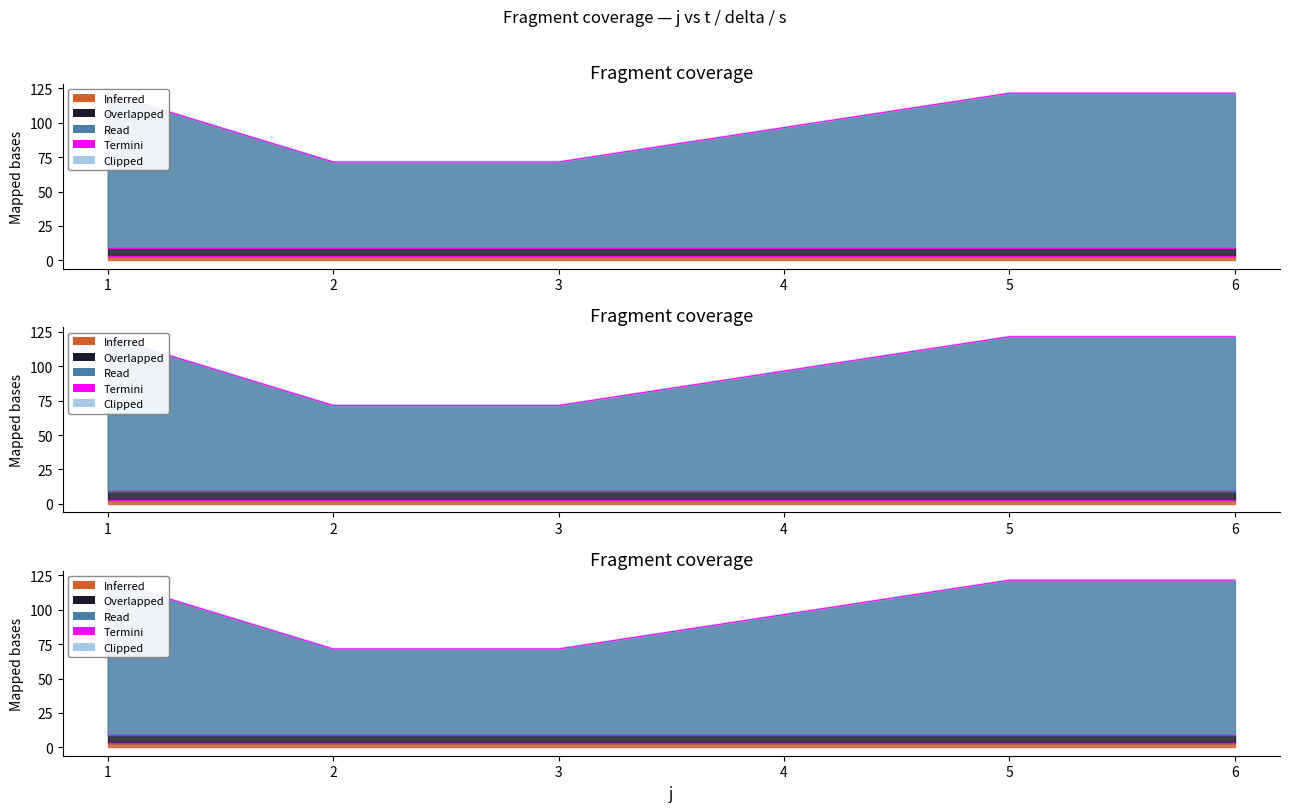

Does the chart have visible grid lines?

No